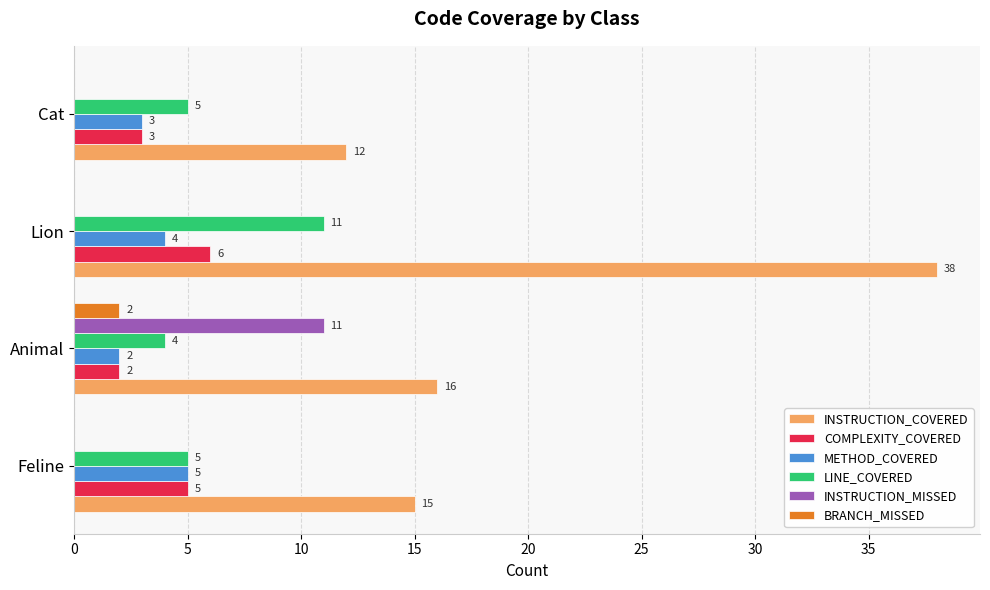

True or false: COMPLEXITY_COVERED has a value of 5 at Cat.

False